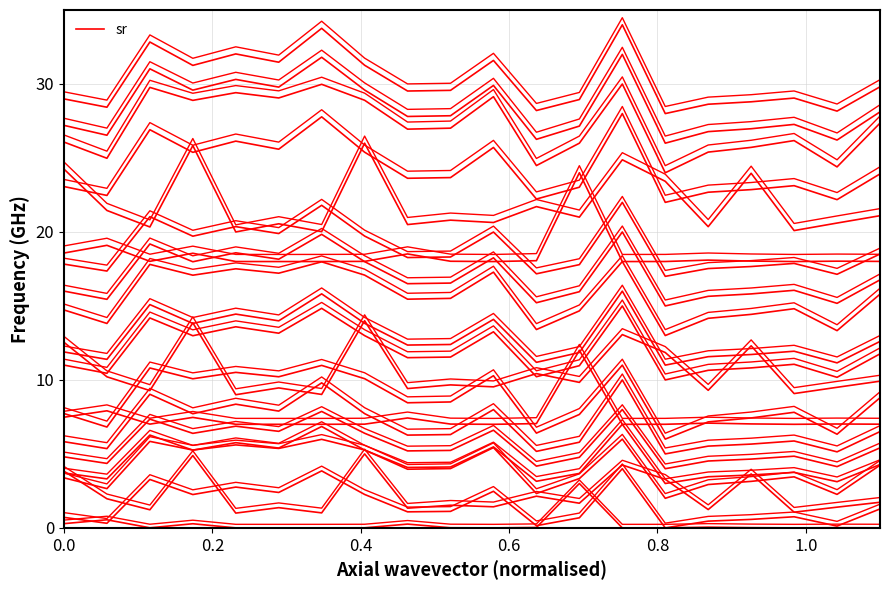

Reading left to right, list all the values displayed in this chart.

0.7	0.3	3.3	2.3	2.8	2.4	3.9	2.3	1.1	1.1	2.5	0.2	0.7	4.0	0.0	0.5	0.6	0.8	0.1	1.3